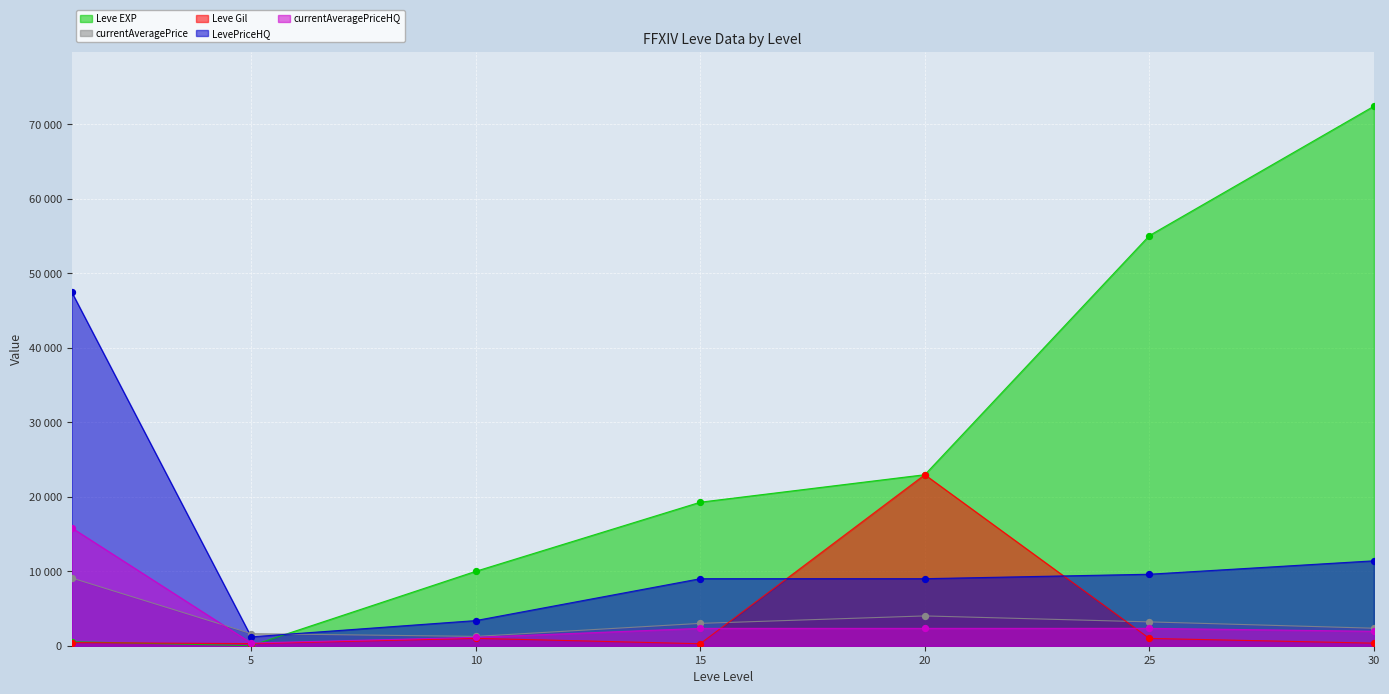

What are all the series names shown in the legend?

Leve EXP, currentAveragePrice, Leve Gil, LevePriceHQ, currentAveragePriceHQ